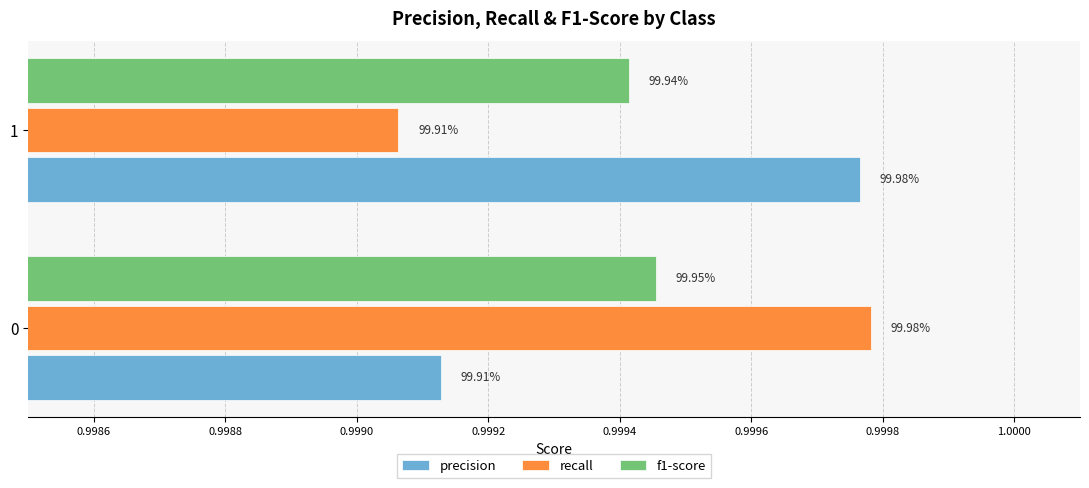

What is the highest value of the f1-score series?

1.0